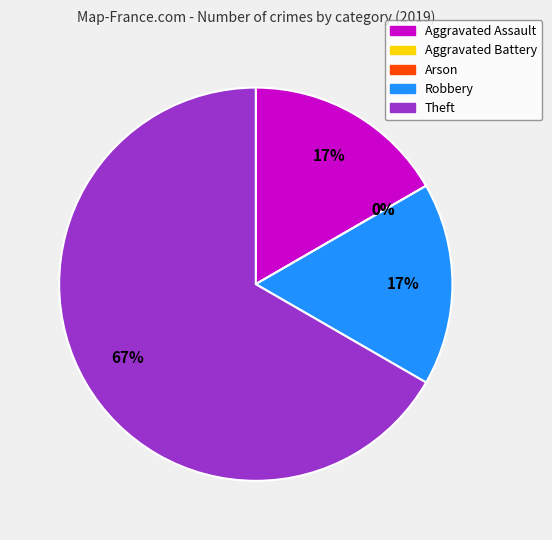

The Aggravated Assault slice represents 17% of the pie. True or false?

True